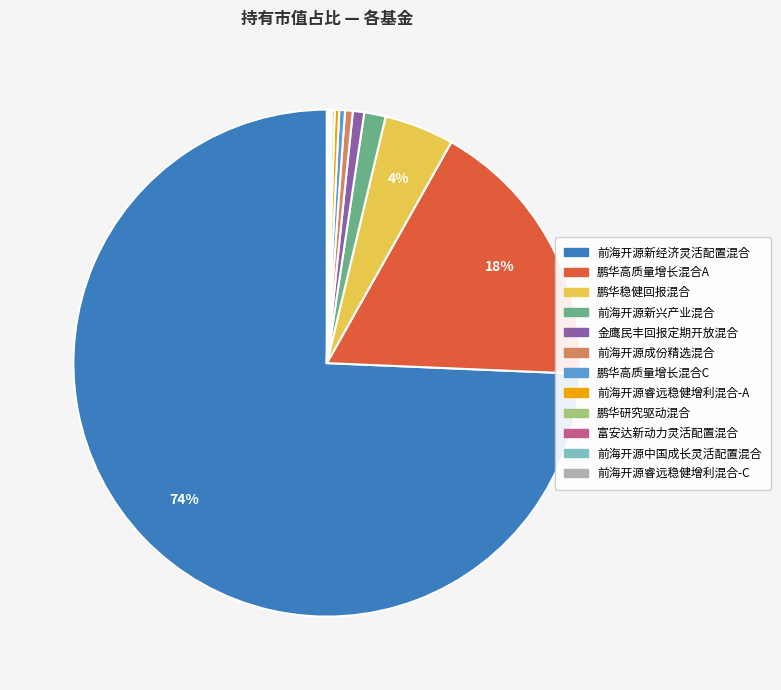

Do 金鹰民丰回报定期开放混合 and 前海开源新经济灵活配置混合 together represent more than half of the pie?

Yes